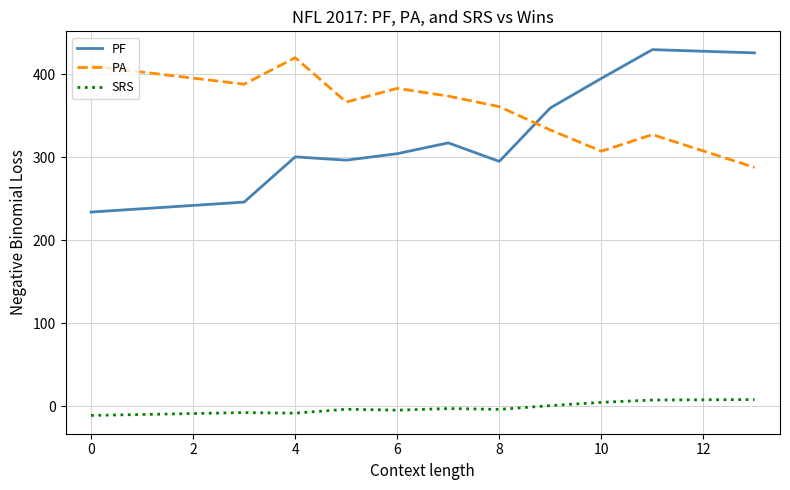

Which series has the widest spread of values?

PF